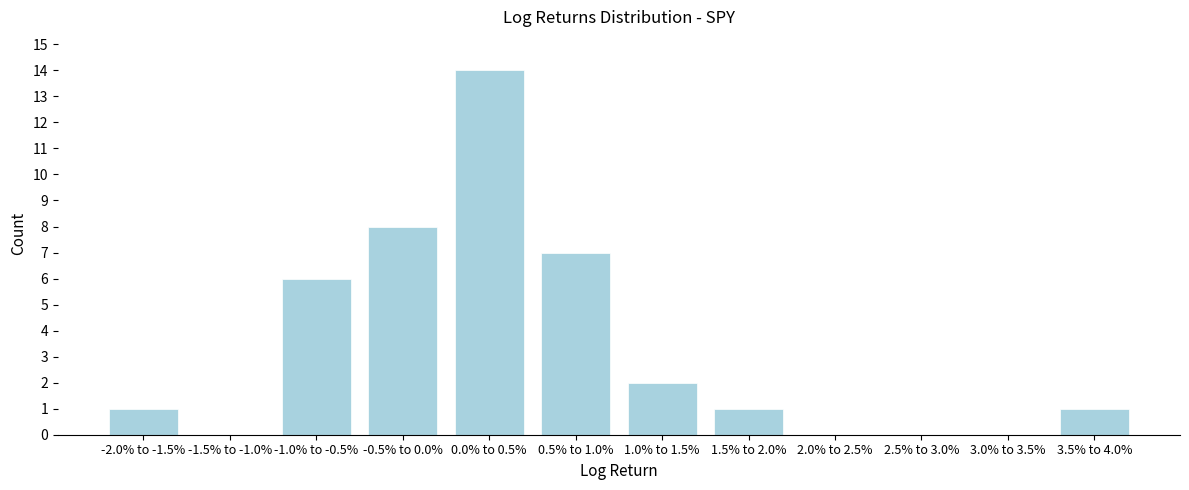

Reading left to right, transcribe all the data shown in this chart.

-2.0% to -1.5%=1	-1.5% to -1.0%=0	-1.0% to -0.5%=6	-0.5% to 0.0%=8	0.0% to 0.5%=14	0.5% to 1.0%=7	1.0% to 1.5%=2	1.5% to 2.0%=1	2.0% to 2.5%=0	2.5% to 3.0%=0	3.0% to 3.5%=0	3.5% to 4.0%=1